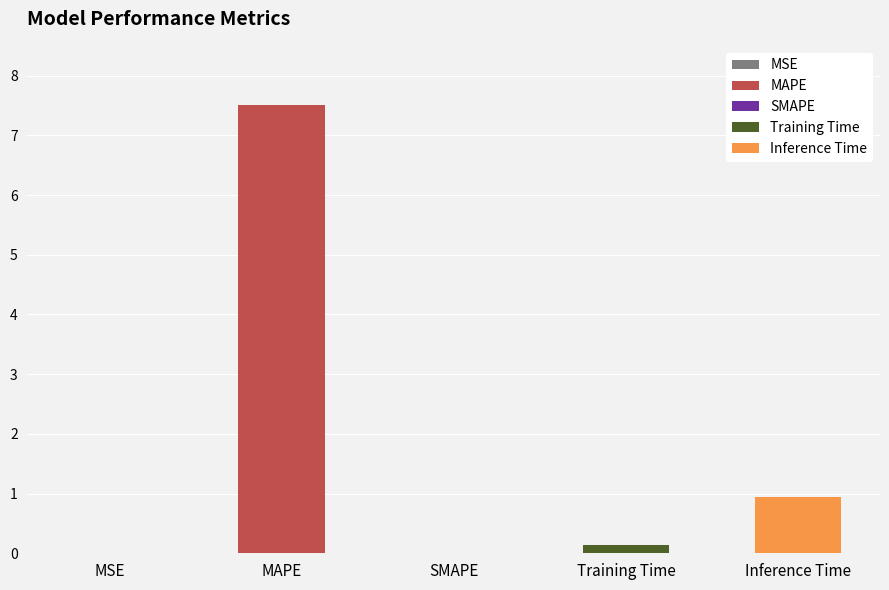

Are the bars horizontal?

No